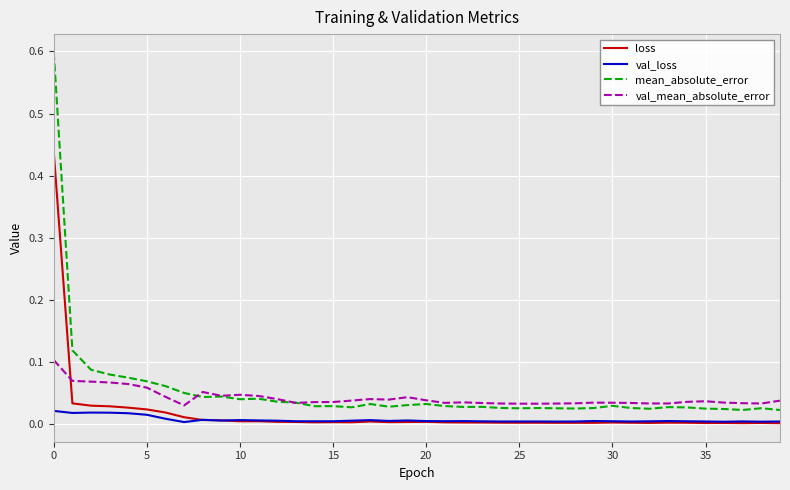

What is the highest value of the mean_absolute_error series?

0.6